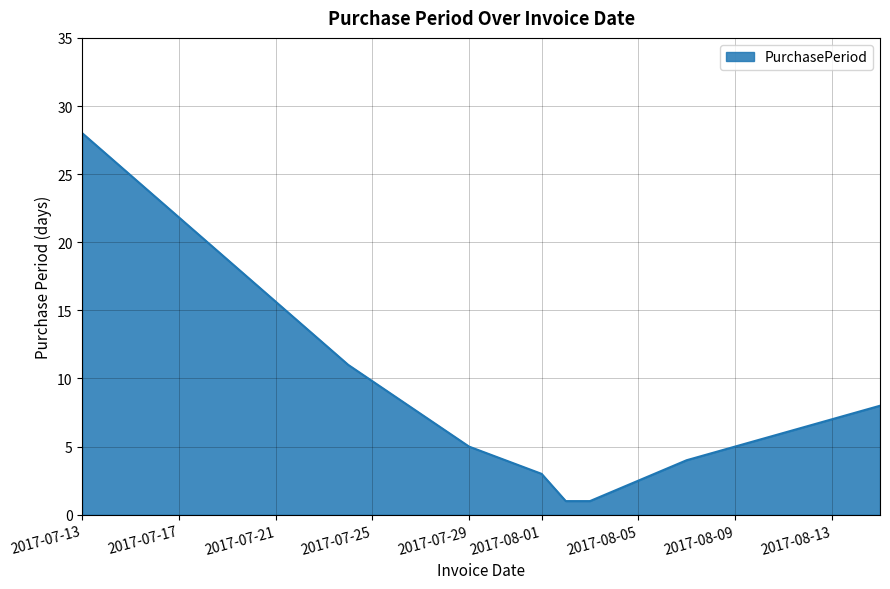

True or false: there are more than 1 points higher than both neighbors.

False